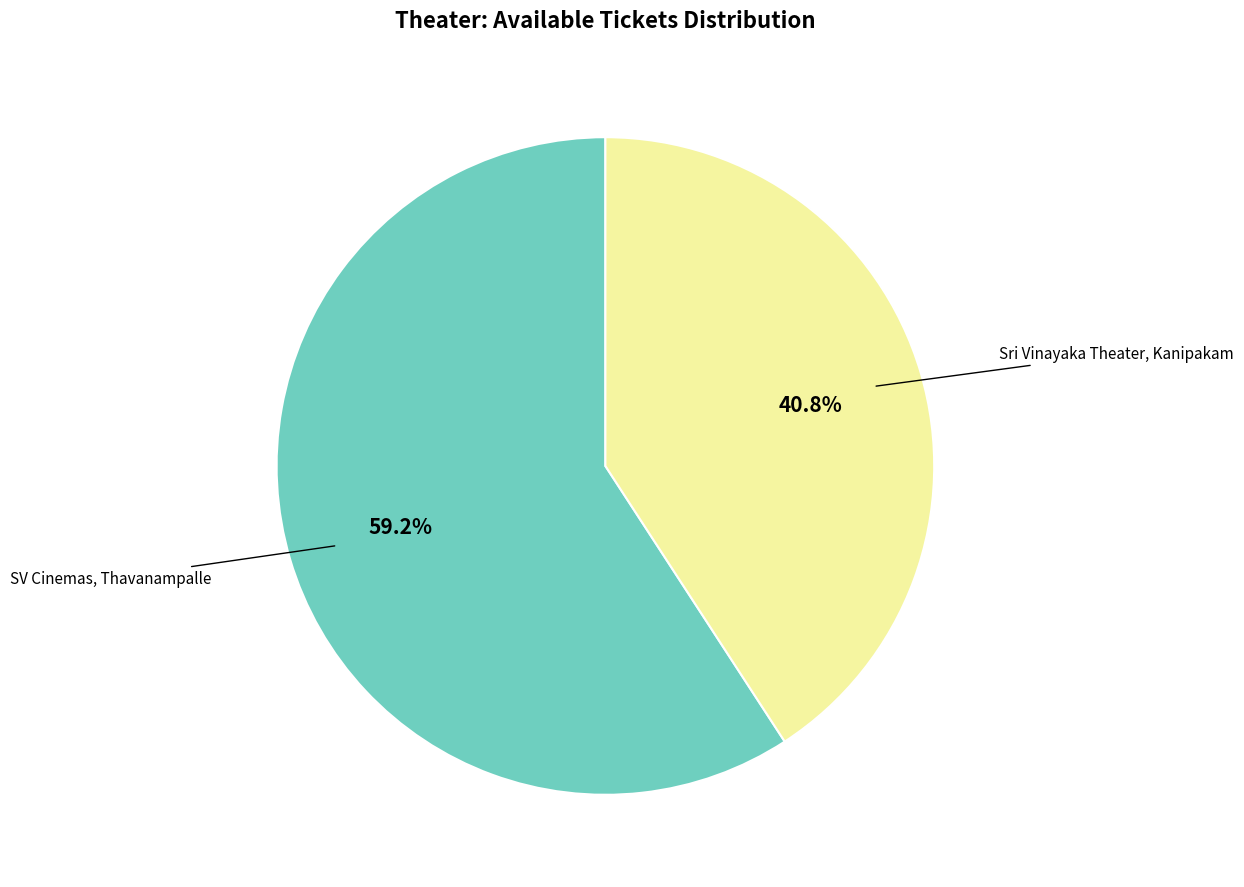

What is the largest slice in the pie chart?

SV Cinemas, Thavanampalle